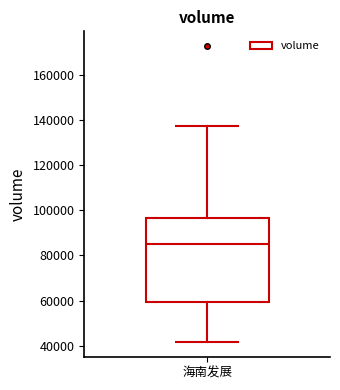

Read this box plot against the y-axis: the position of the median line, the range covered by the box, and the ends of both whiskers. The values are not printed on the chart, so give them approximately, as read against the axis.

median 86000, box 60000 to 96000, whiskers 42000 to 138000